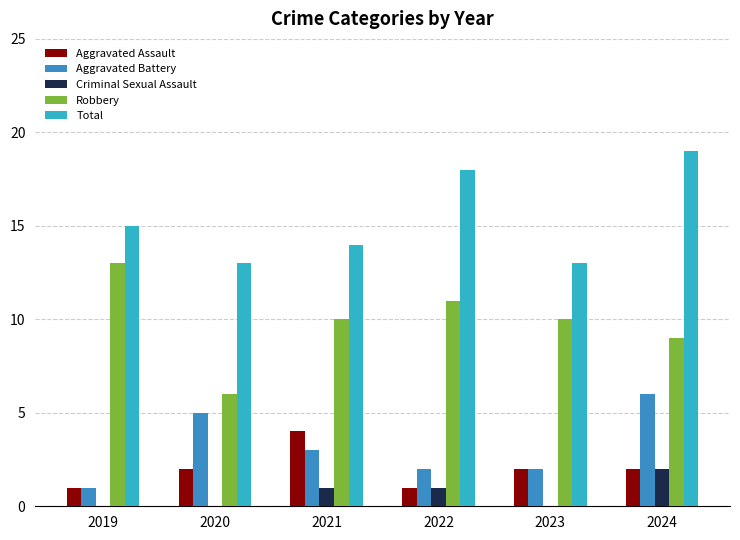

Reading left to right, transcribe all the data shown in this chart.

Aggravated Assault: 1	2	4	1	2	2
Aggravated Battery: 1	5	3	2	2	6
Criminal Sexual Assault: 0	0	1	1	0	2
Robbery: 13	6	10	11	10	9
Total: 15	13	14	18	13	19